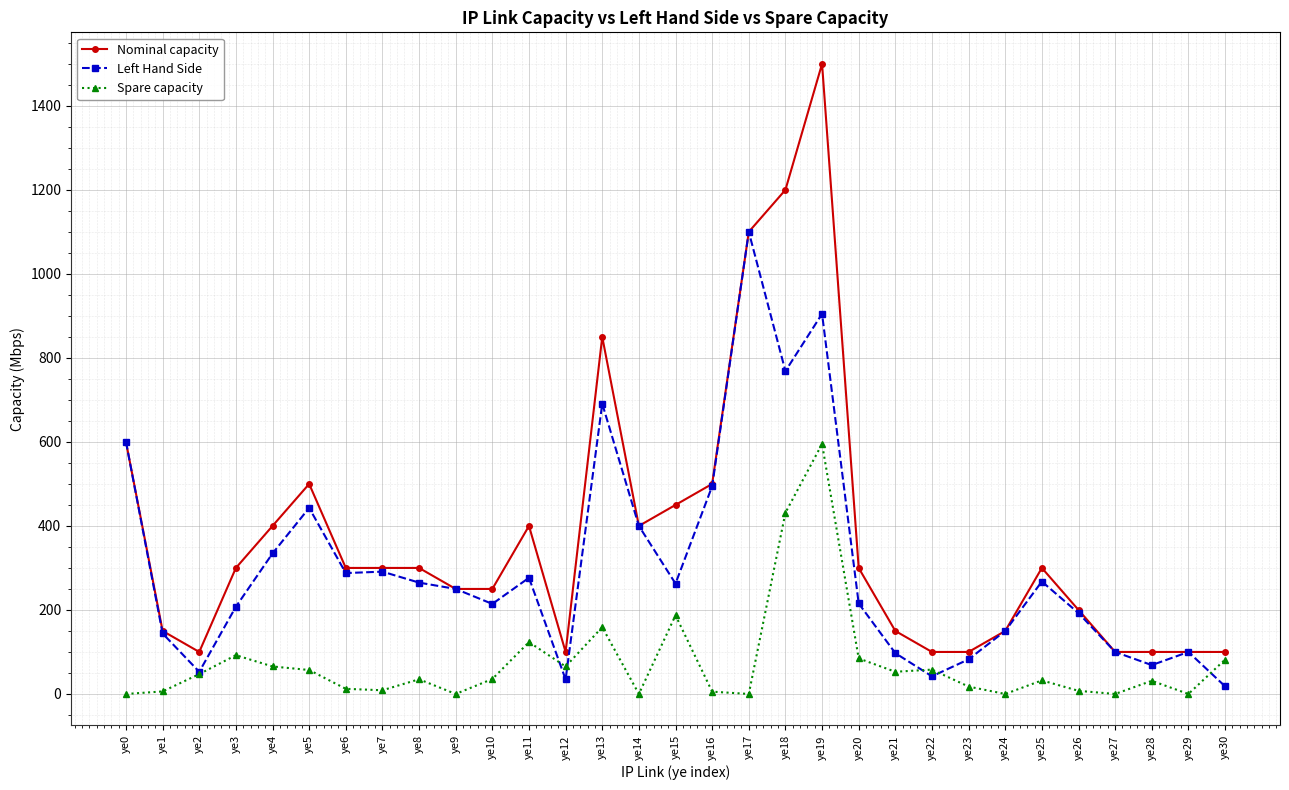

What is the sum of all Left Hand Side values?

9357.3